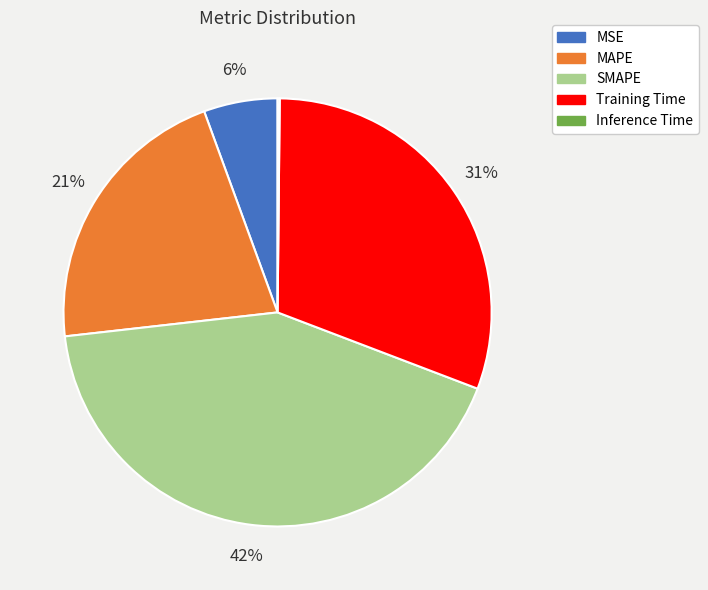

Is the sum of SMAPE and MAPE greater than half?

Yes